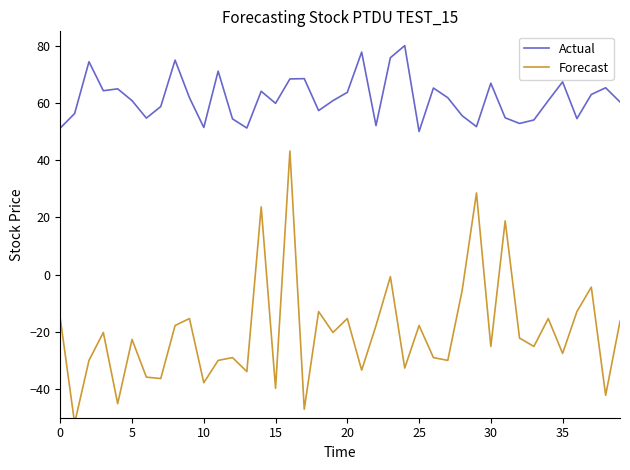

Does the chart have visible grid lines?

No